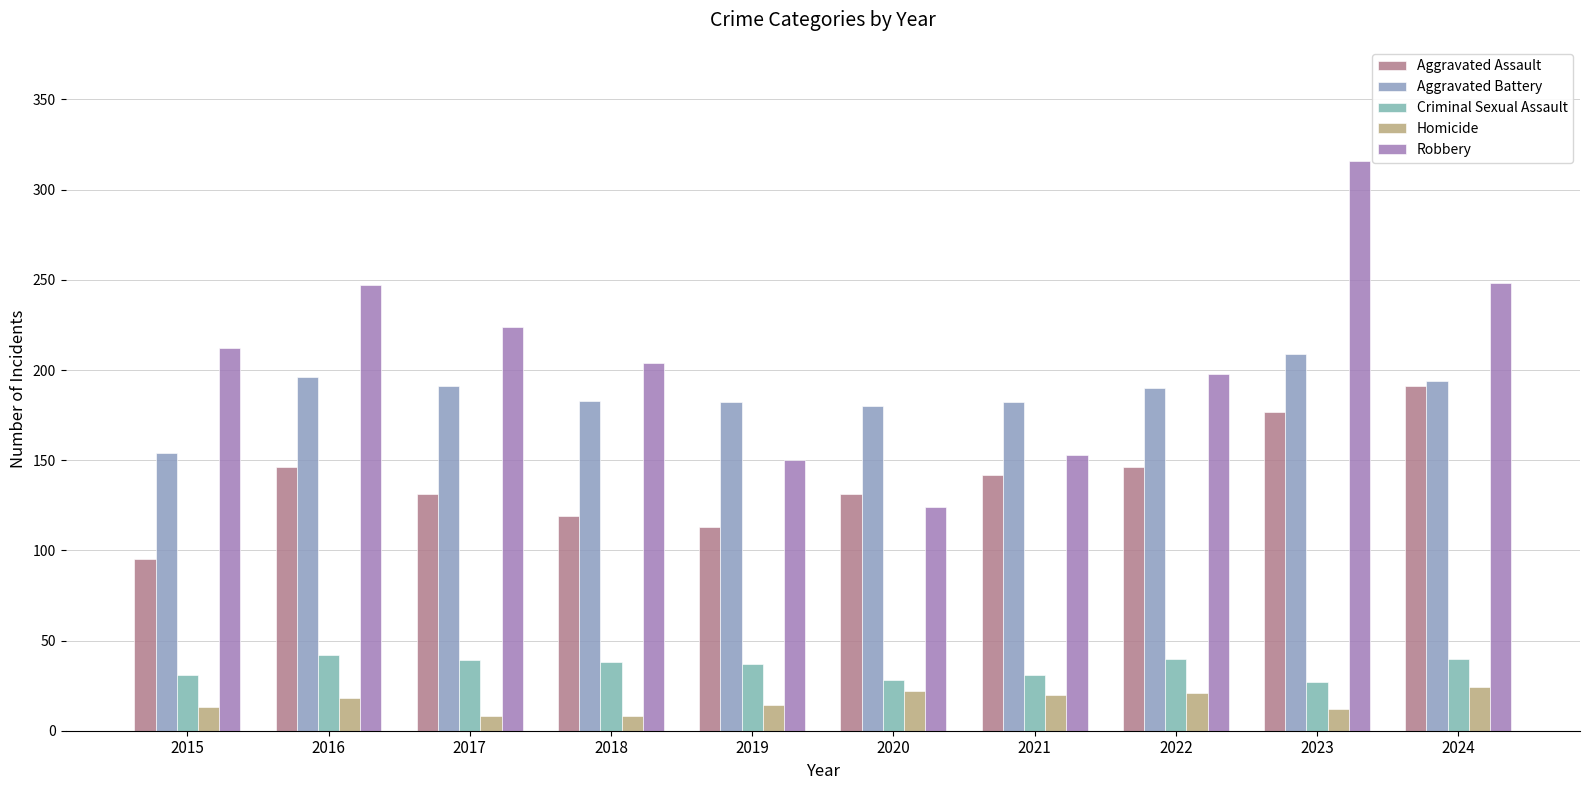

The value of Aggravated Assault at 2022 is 146. True or false?

True